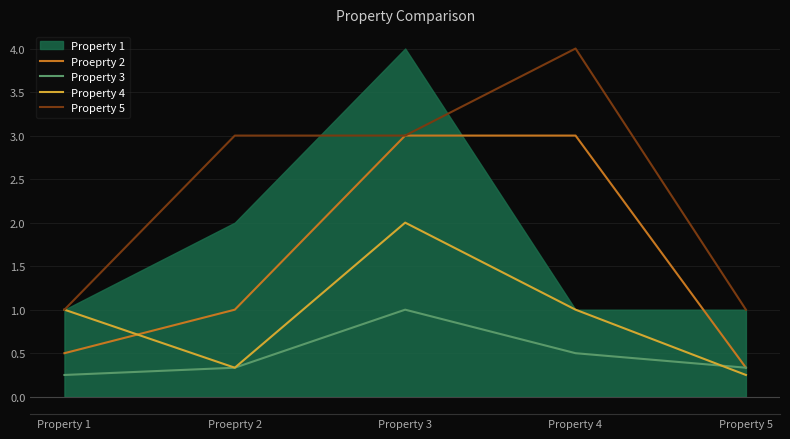

Is it true that Property 4 equals 1.6 at Property 1?

False